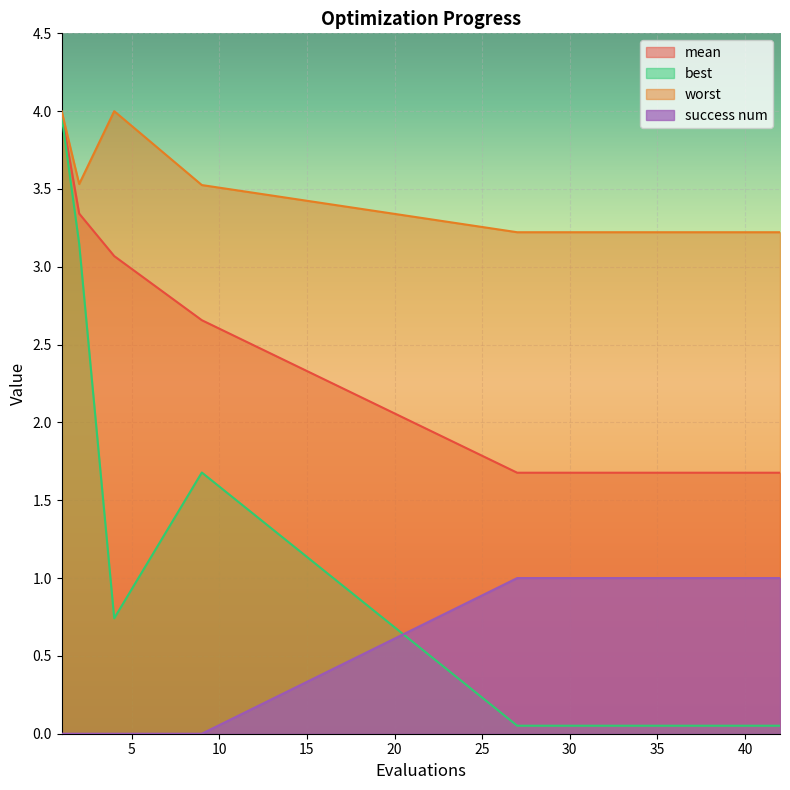

What are all the series names shown in the legend?

mean, best, worst, success num